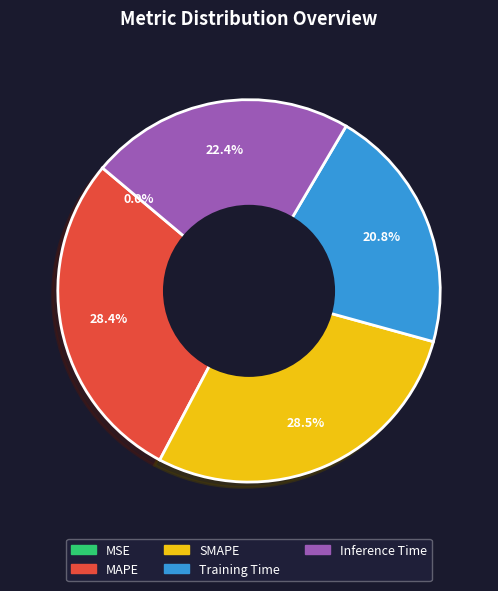

To the nearest percent, what is the difference between the Inference Time and MAPE slice percentages?

6%